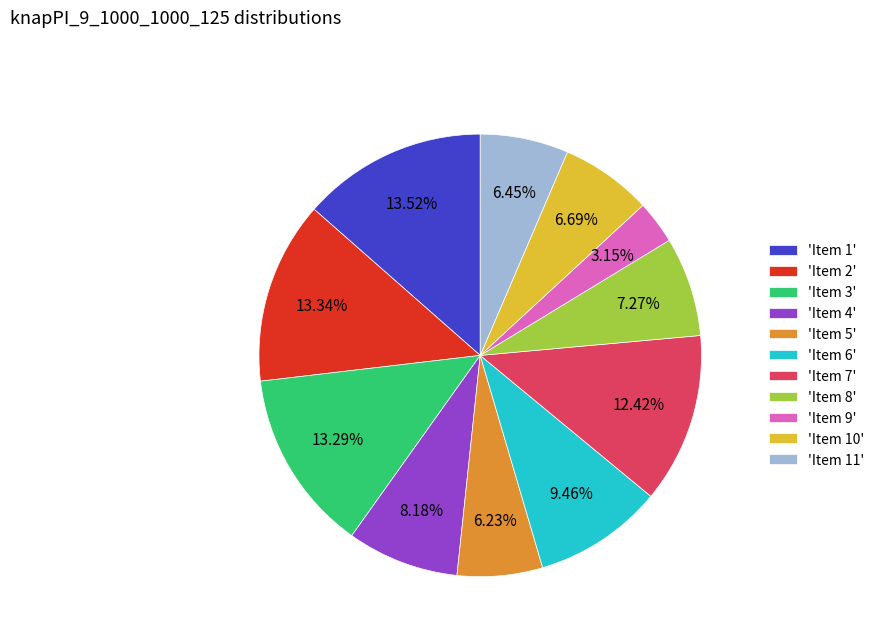

Approximately how many times larger is the value at 'Item 7' compared to 'Item 9'?

3.9